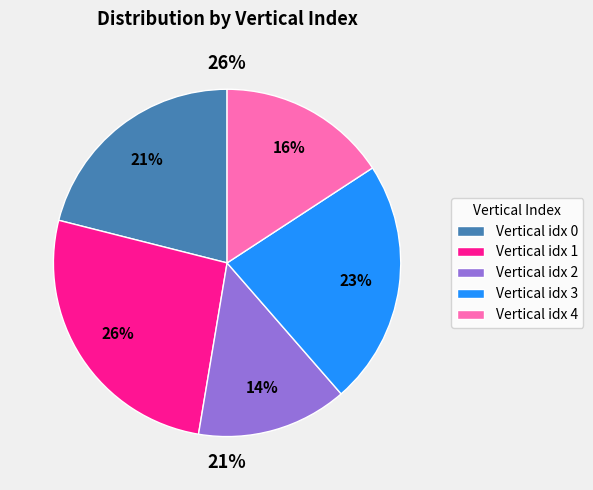

What is the ratio of the value at 2 to the value at 3?

0.6